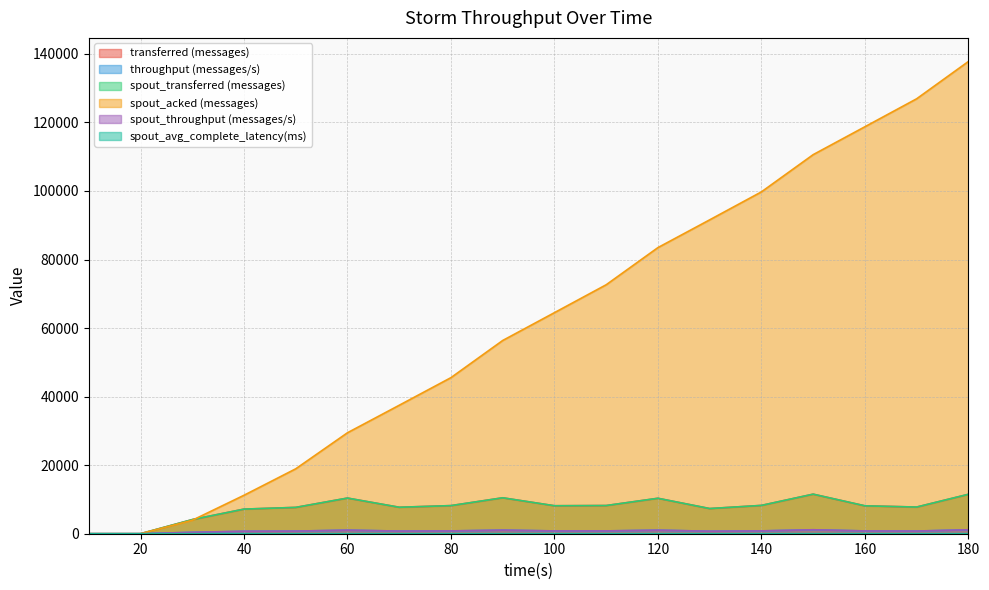

What is the sum of the throughput (messages/s) values at 30 and 150?

1563.0